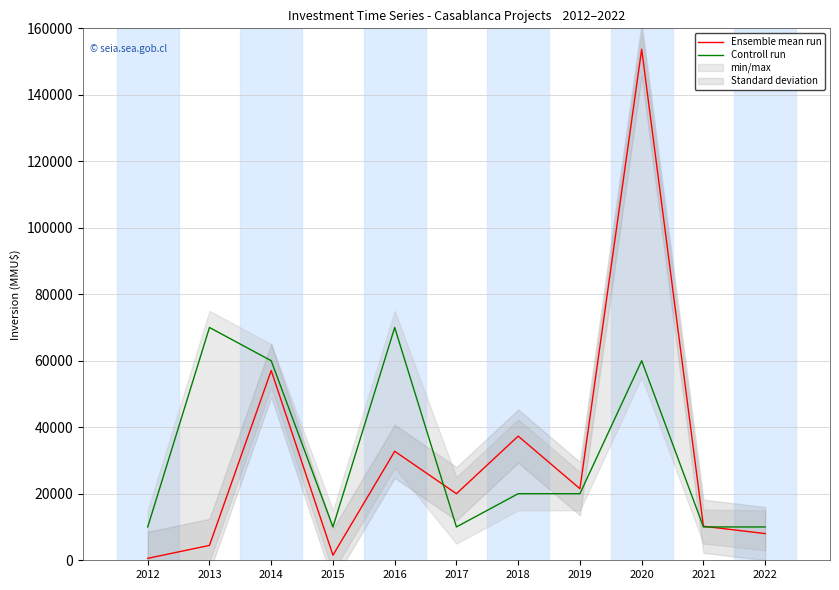

What is the difference between the maximum and minimum values in the Controll run series?

60000